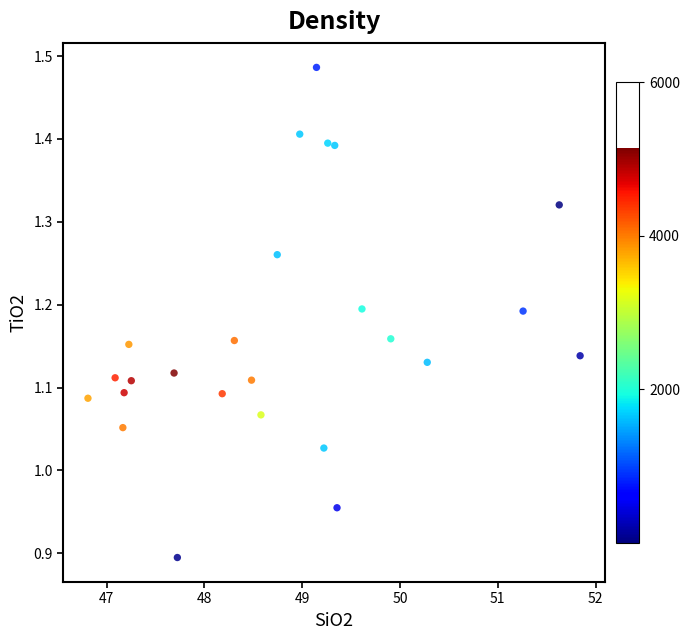

What is the range of Y values (max minus min)?

0.6